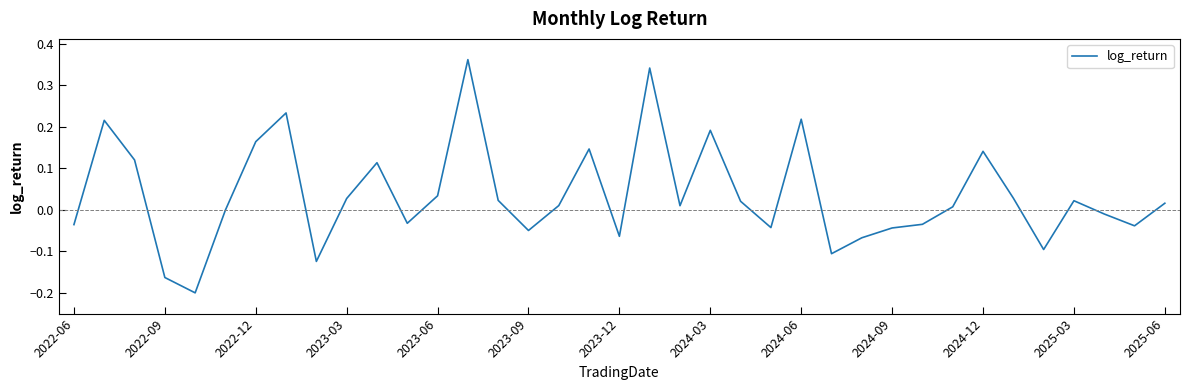

How many distinct data groups are displayed?

1